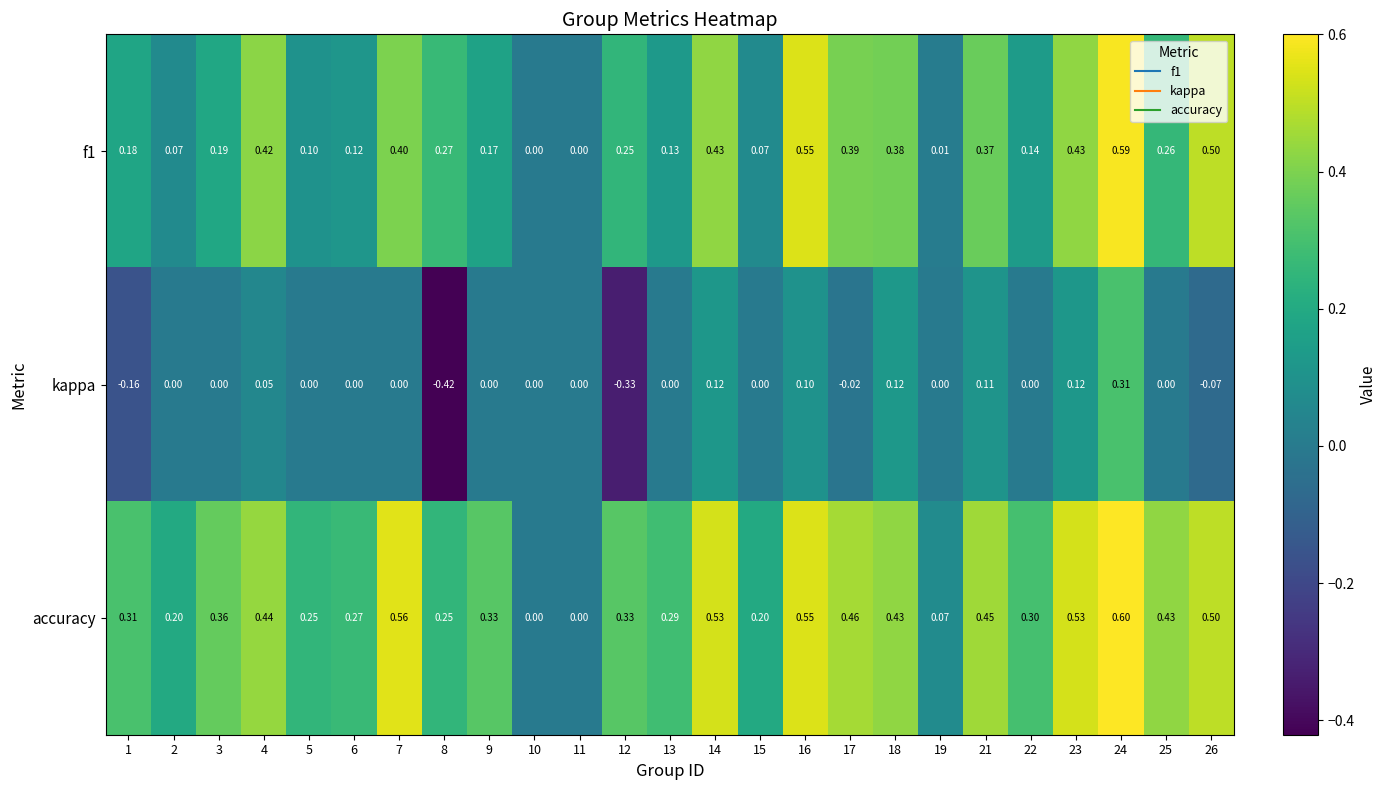

Is the value of f1 at 12 greater than the value of kappa at 3?

Yes